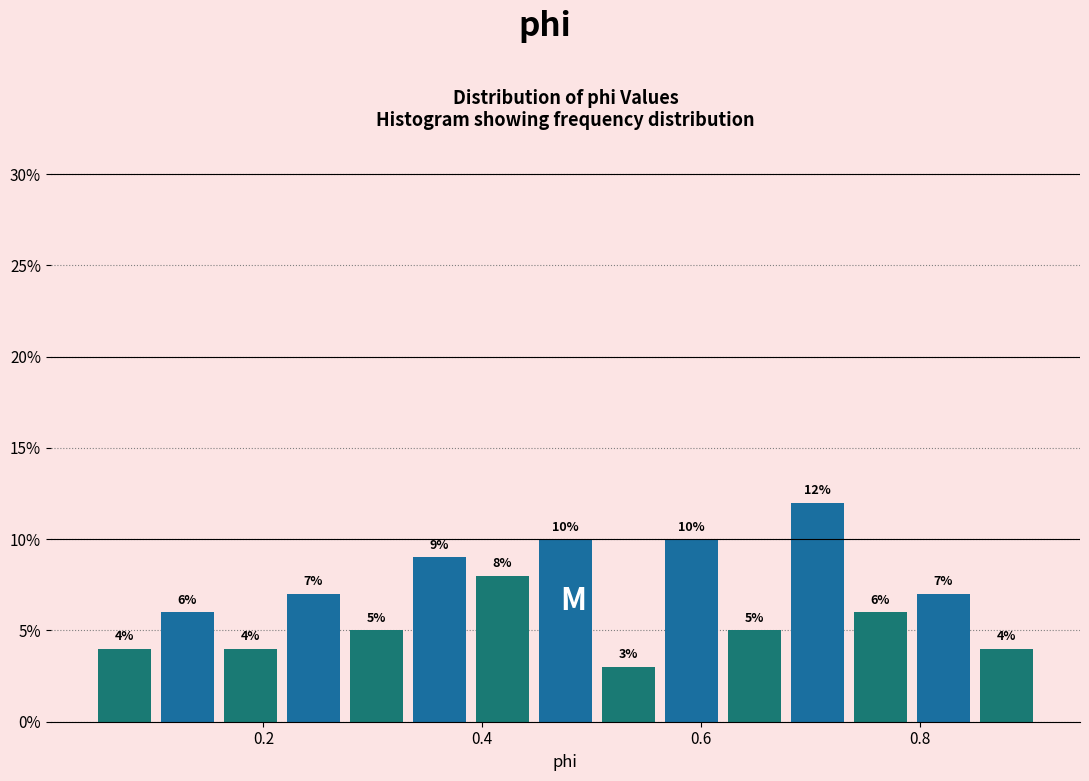

Around what value on the x-axis is the tallest bar? Give the approximate position of its centre, as read against the axis.

0.70